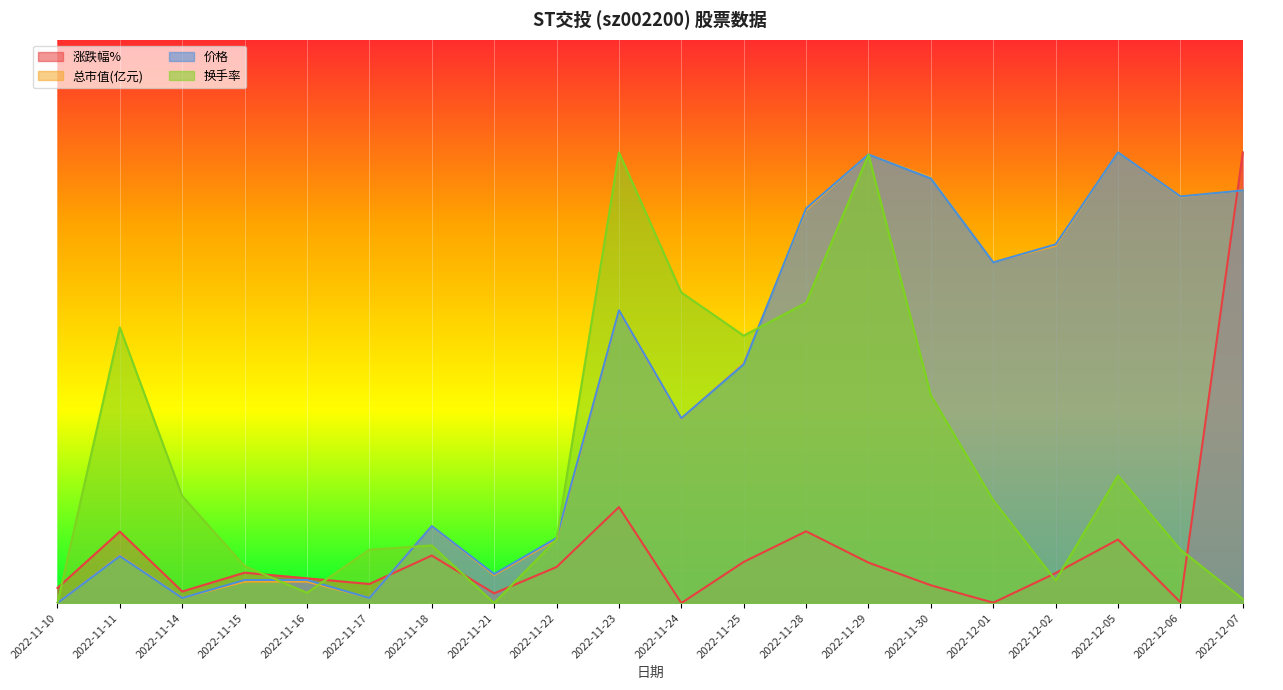

What is the label of the 8th point from the right?

2022-11-28